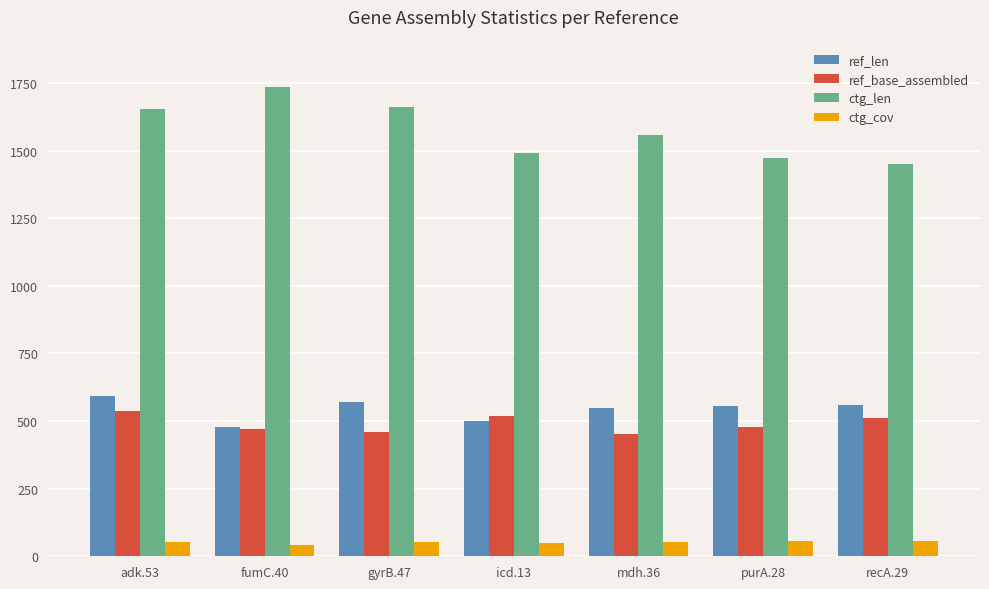

Is the value of ref_len at adk.53 greater than the value of ctg_len at icd.13?

No